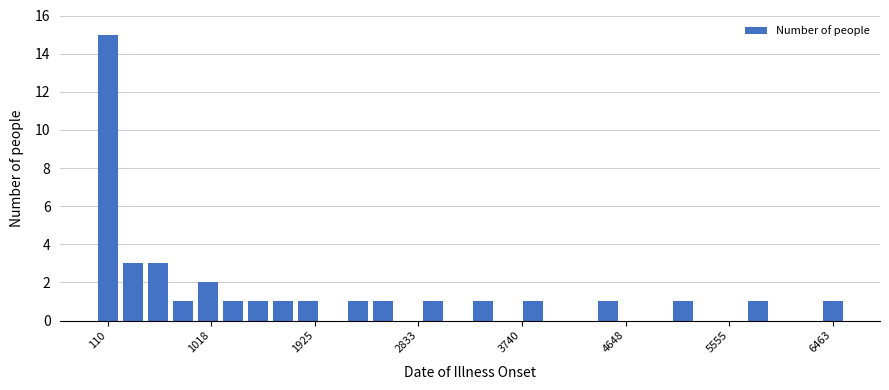

Around what value on the x-axis is the tallest bar? Give the approximate position of its centre, as read against the axis.

100